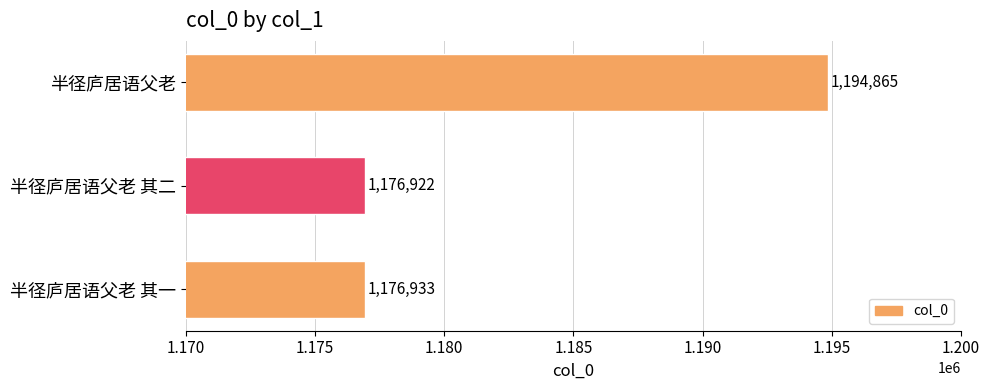

Reading top to bottom, transcribe all the data shown in this chart.

1194865	1176922	1176933